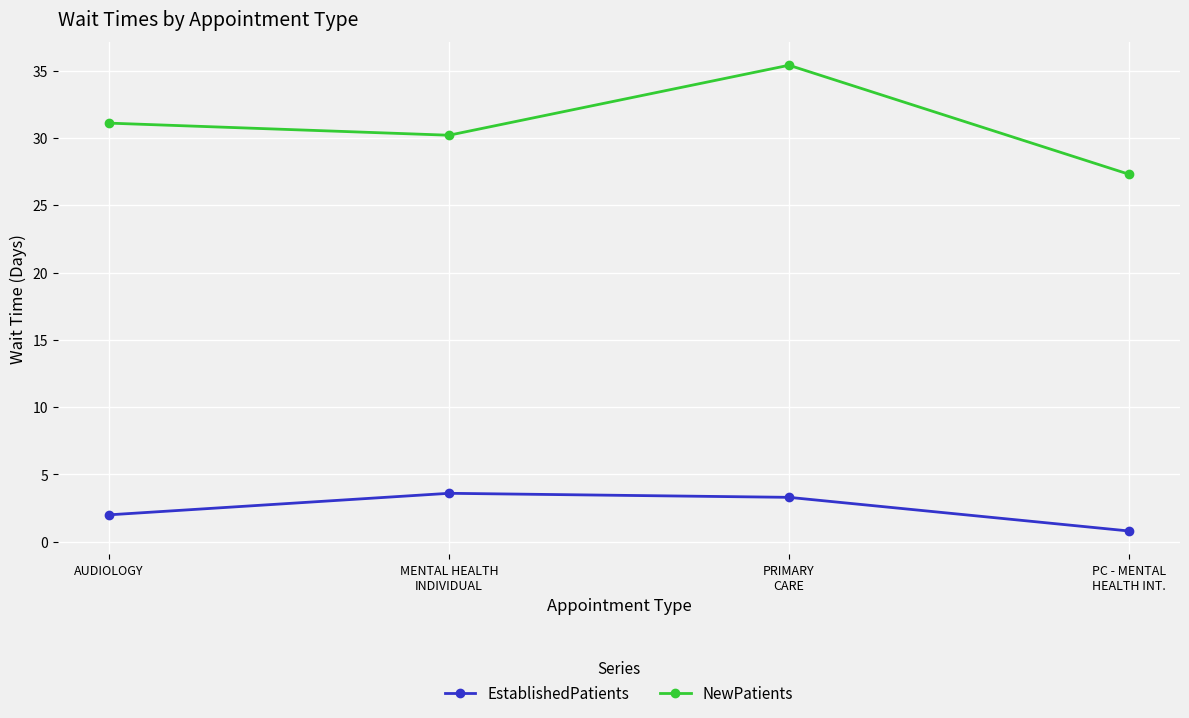

What position from the left is PC - MENTAL
HEALTH INT.?

4